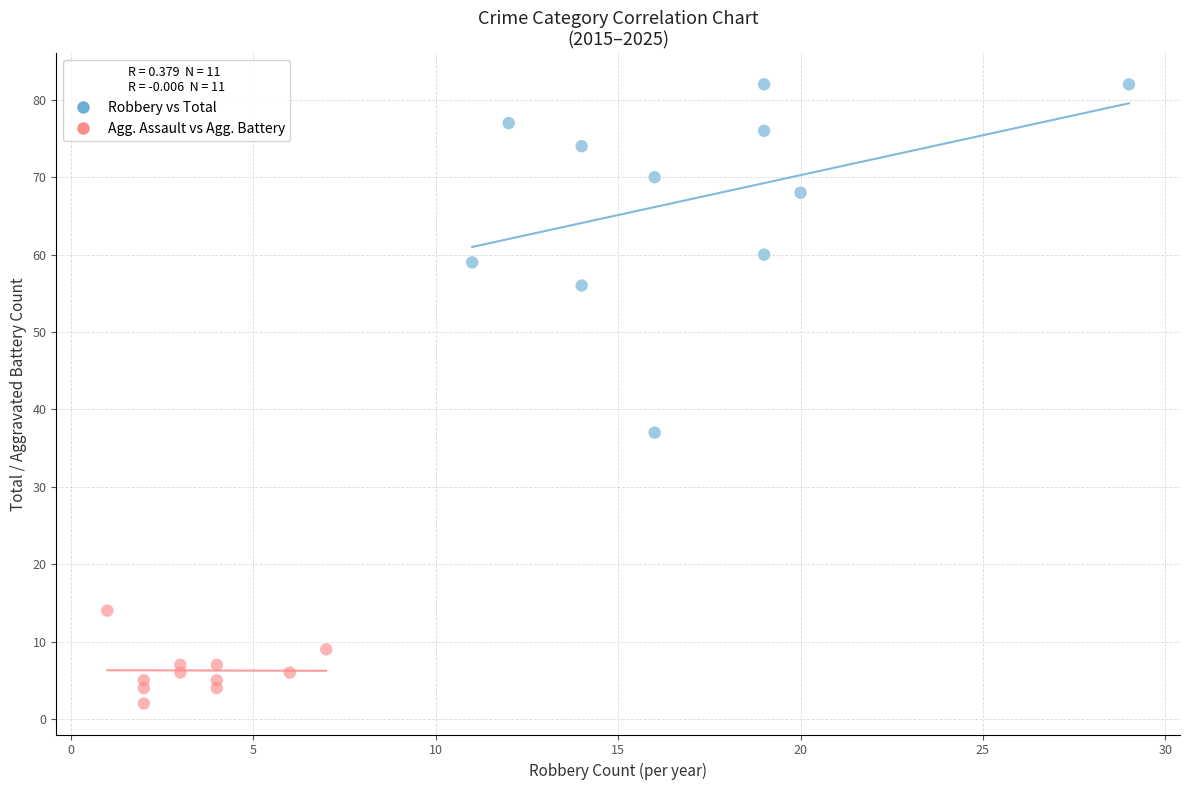

Which series has the widest spread of Y values?

Robbery vs Total